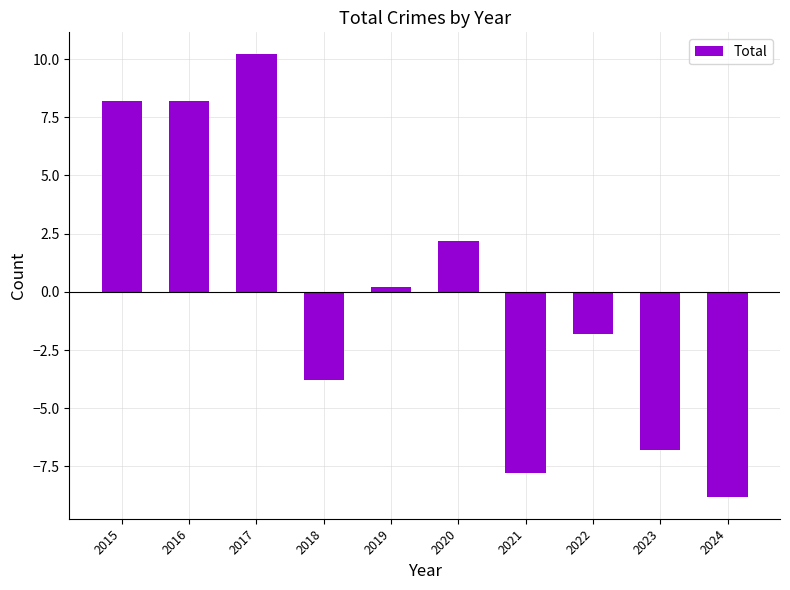

How many values are below 0?

5